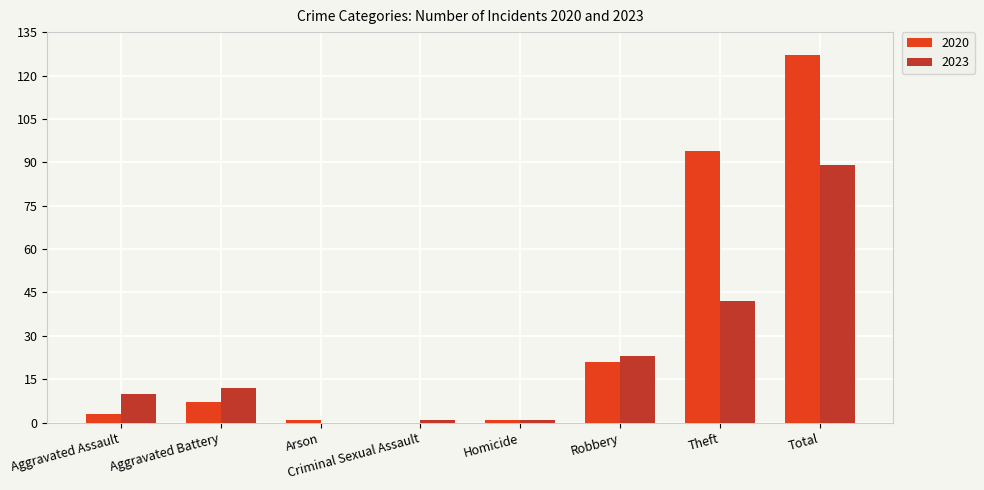

The 2020 series shows 3 at Aggravated Assault. True or false?

True